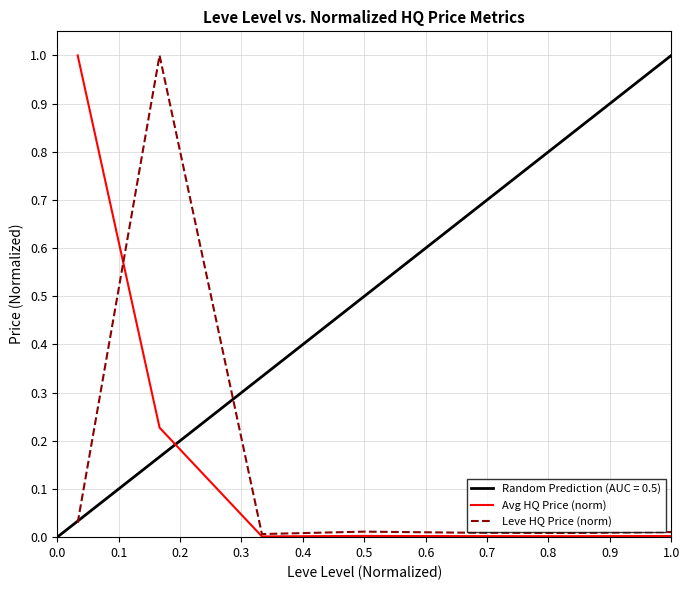

What is the difference between the maximum and minimum values in the Avg HQ Price (norm) series?

1.0